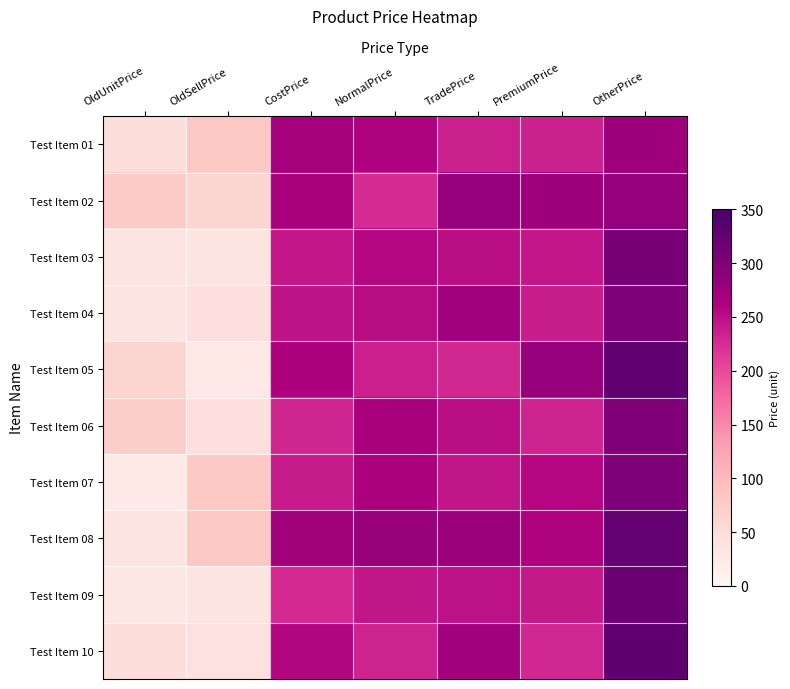

List the series in order of their peak value, highest first.

Test Item 10, Test Item 05, Test Item 08, Test Item 09, Test Item 03, Test Item 07, Test Item 04, Test Item 06, Test Item 02, Test Item 01